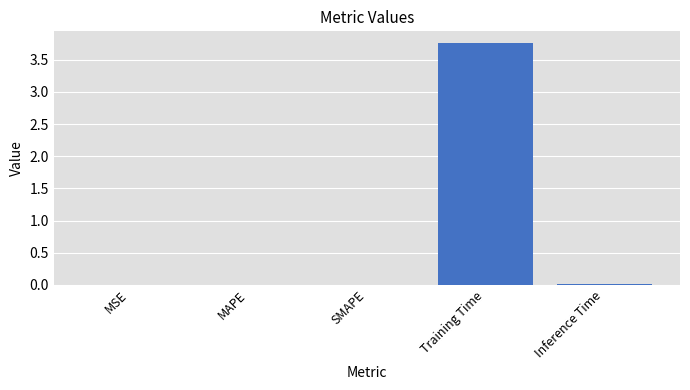

Between Training Time and SMAPE, which is larger?

Training Time